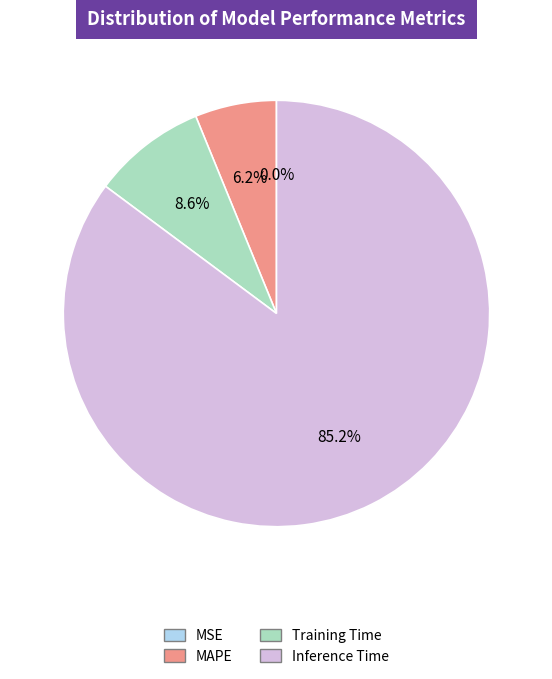

To the nearest percent, what is the difference between the largest and smallest slice percentages?

85%